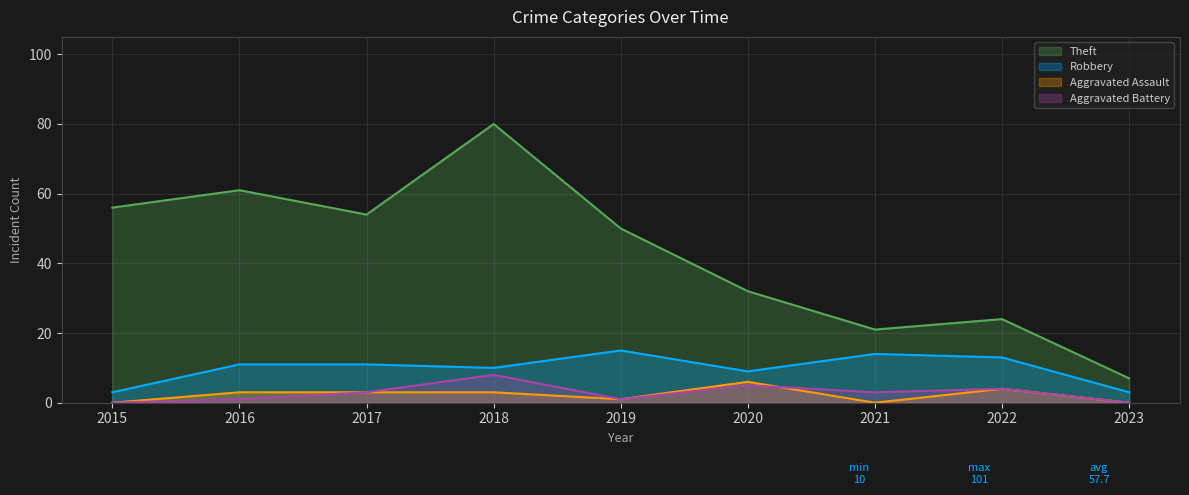

Count the number of categories in the chart.

9